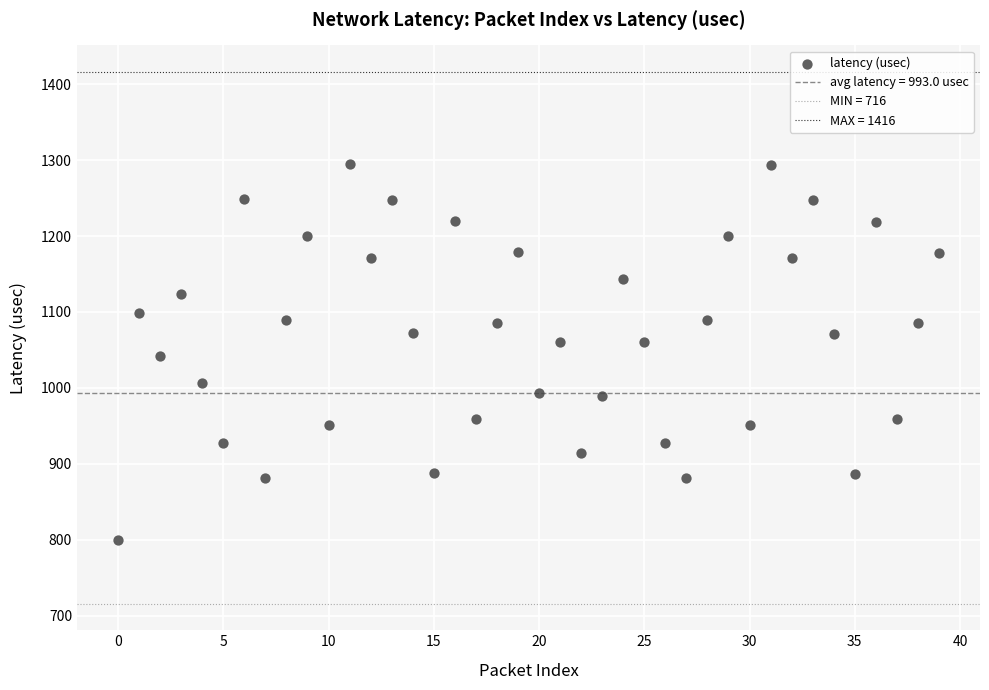

What is the range of Y values (max minus min)?

494.5